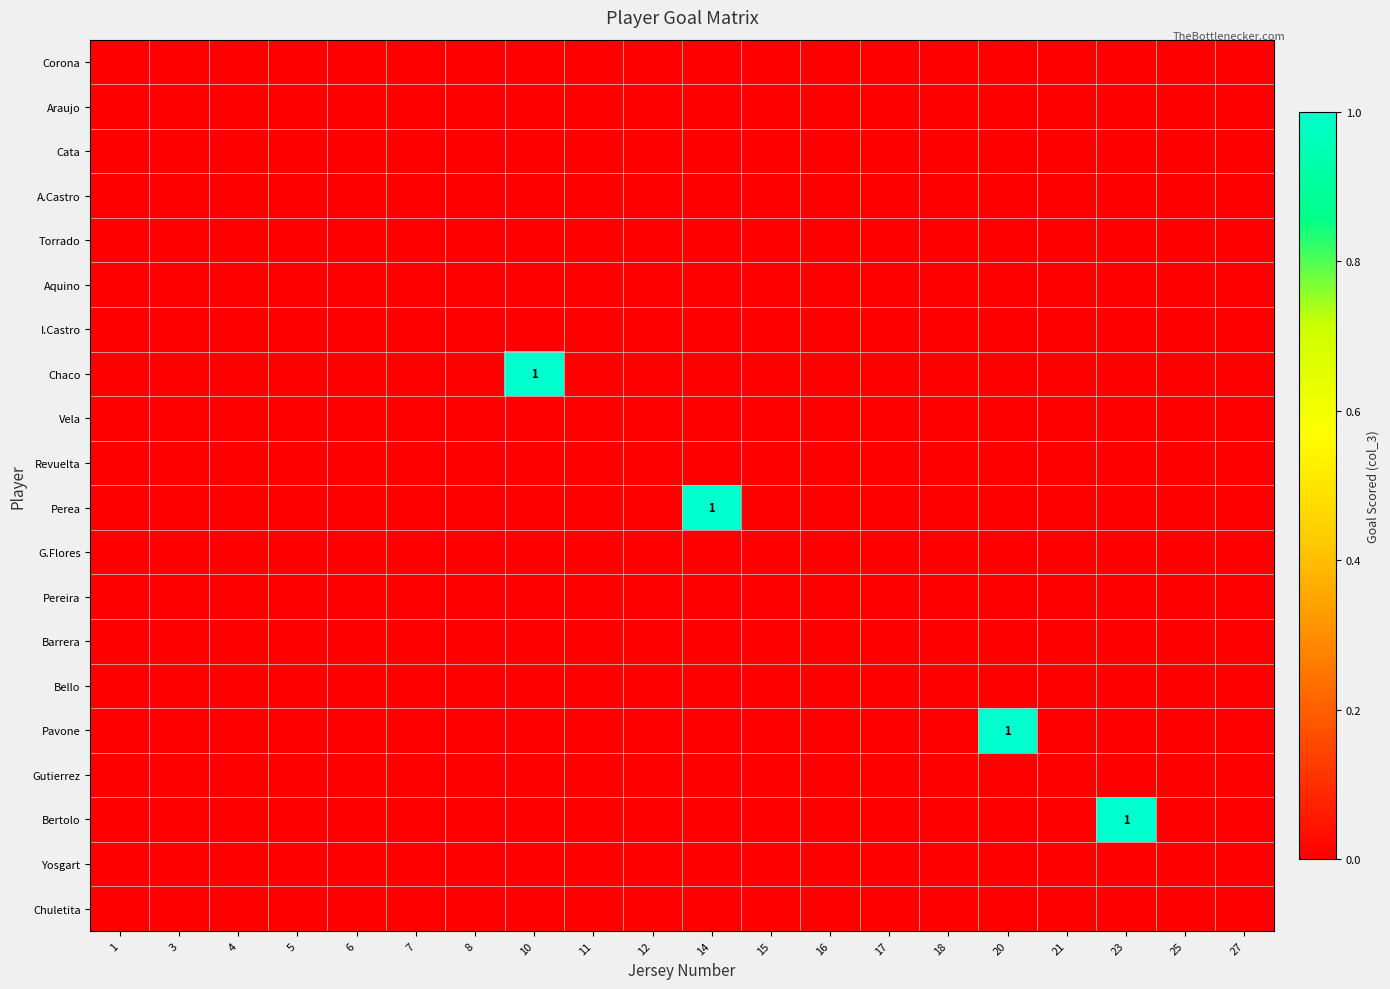

Rank the series by their maximum value, from lowest to highest.

Corona, Araujo, Cata, A.Castro, Torrado, Aquino, I.Castro, Vela, Revuelta, G.Flores, Pereira, Barrera, Bello, Gutierrez, Yosgart, Chuletita, Chaco, Perea, Pavone, Bertolo